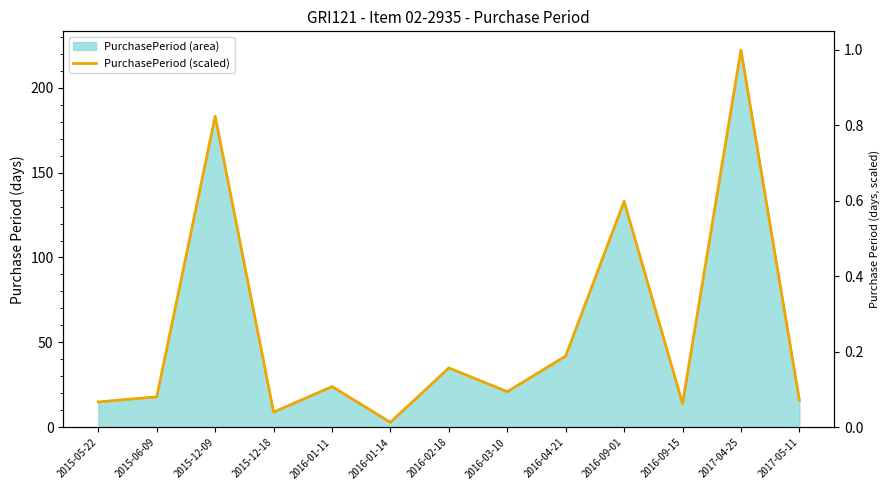

What is the change in value from 2015-06-09 to 2017-04-25?

+0.9